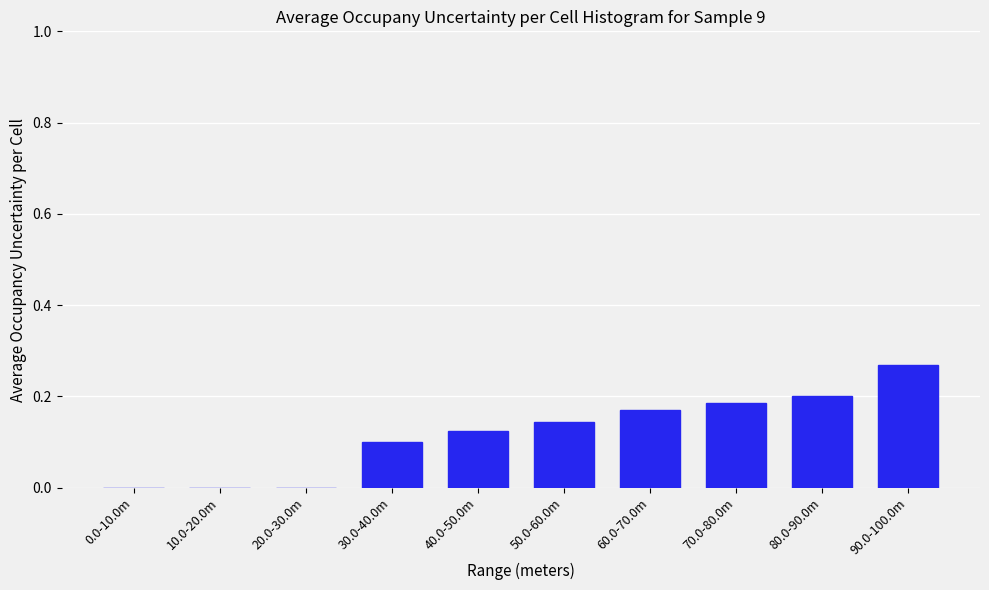

What is the sum of all values?

1.2